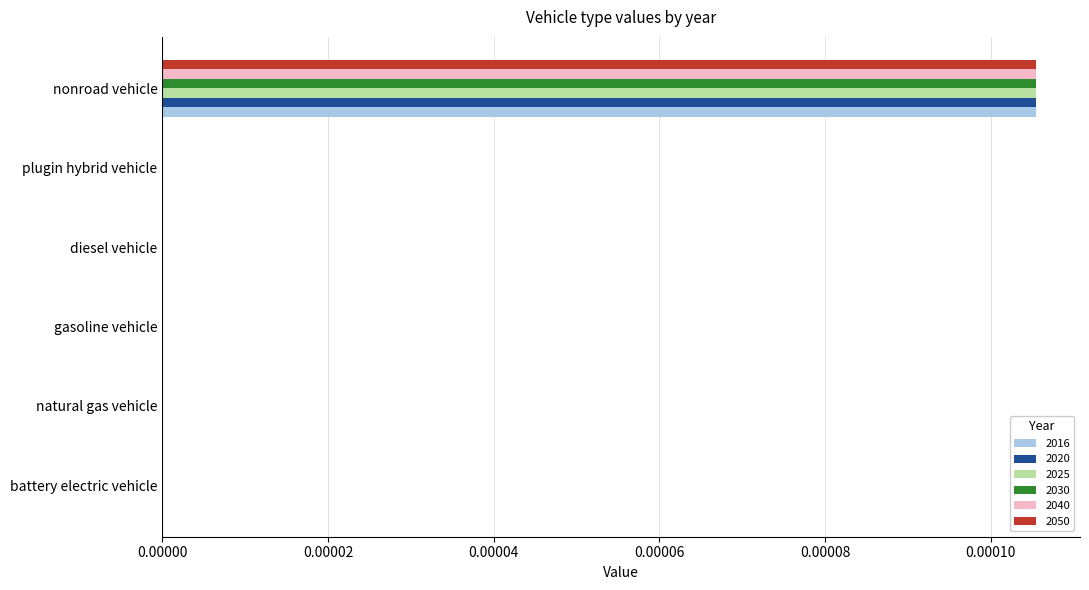

At which category is the sum across all series the highest?

nonroad vehicle